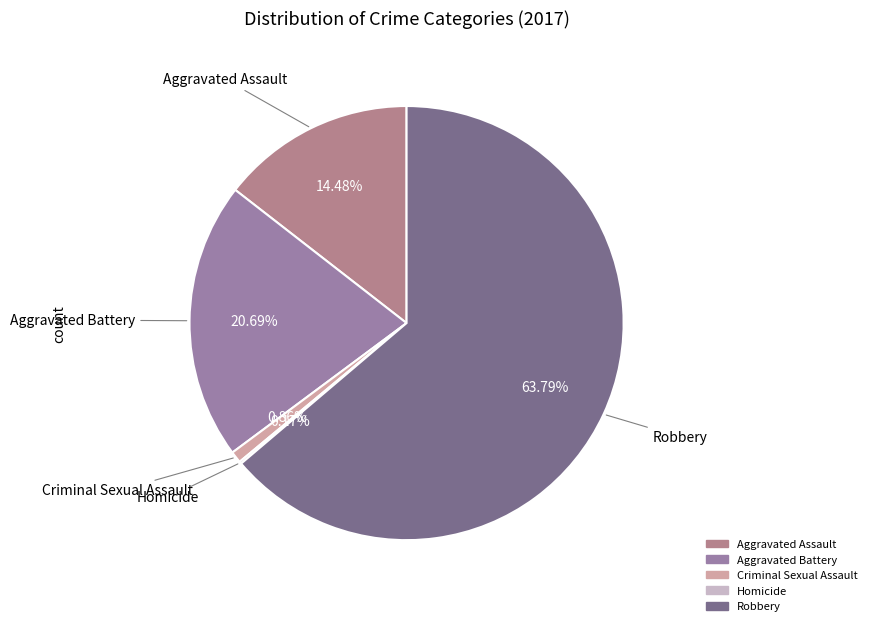

Combined, what portion of the pie is Aggravated Battery and Criminal Sexual Assault?

21.6%